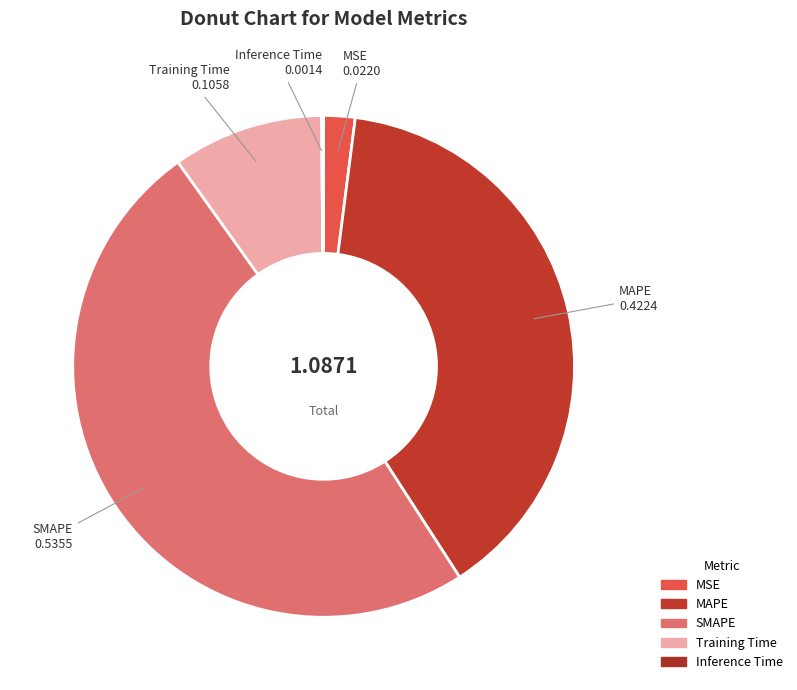

Is it true that SMAPE is 44% of the pie?

False